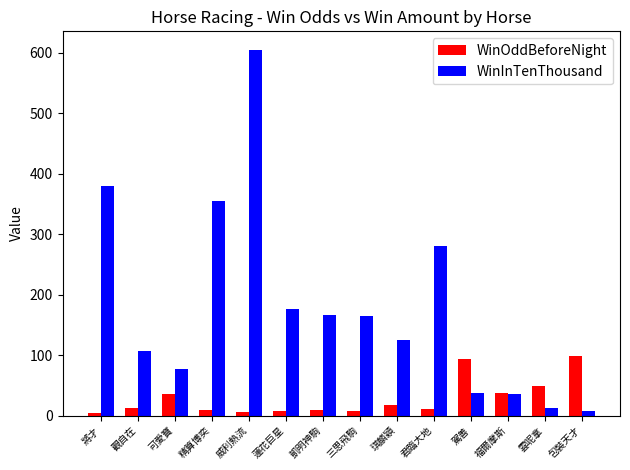

Which series has the widest spread of values?

WinInTenThousand